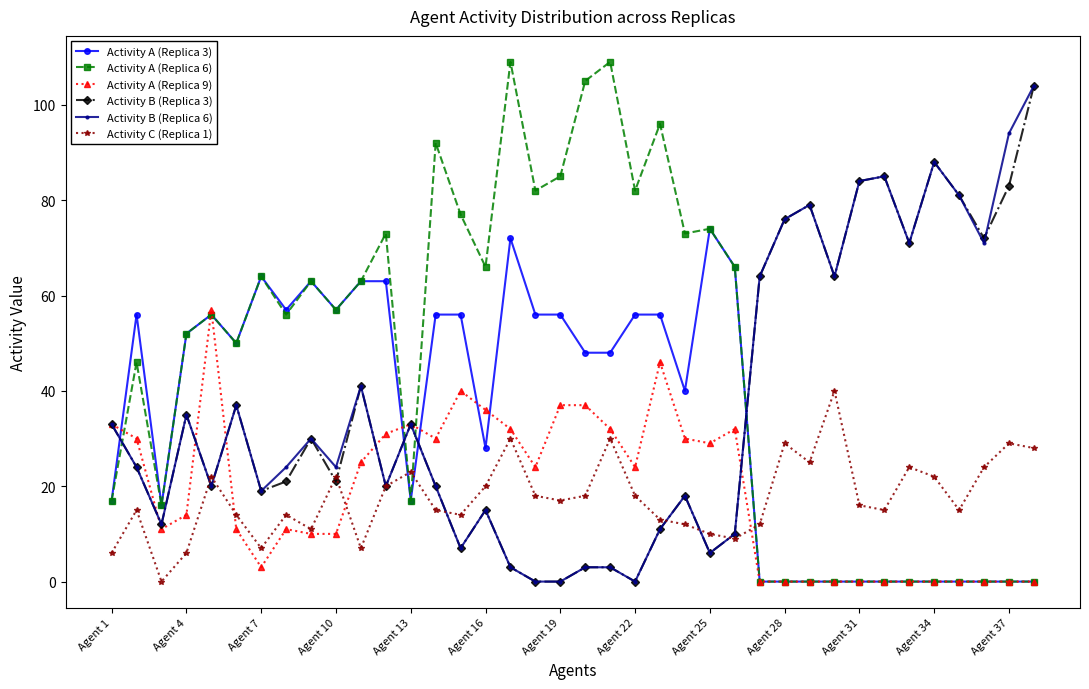

What is the maximum value shown in the chart?

109